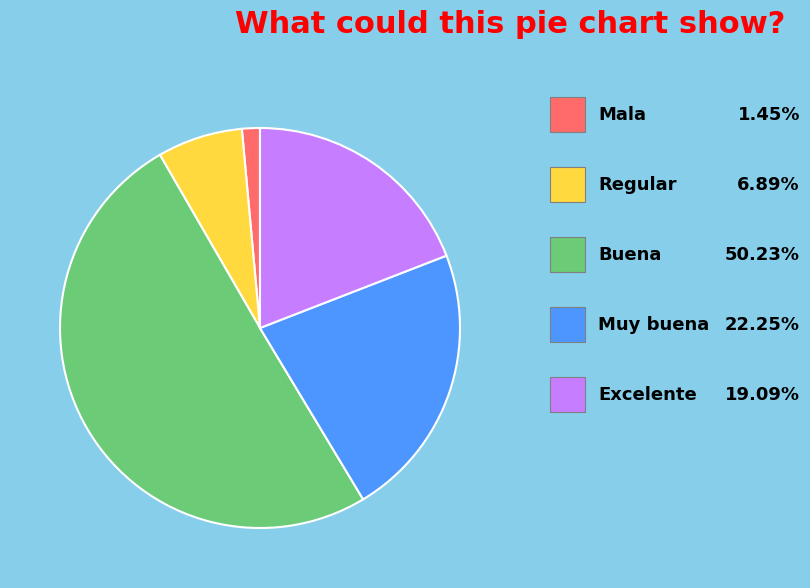

How many segments does this pie chart have?

5